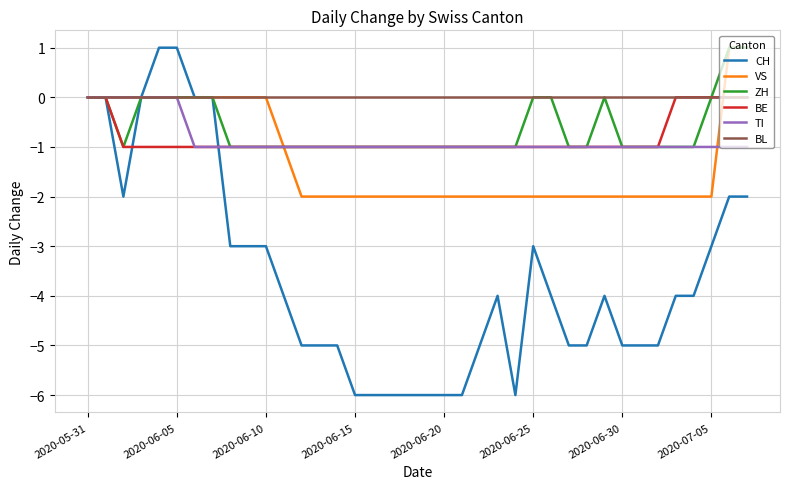

Which series has the largest total across all categories?

BL